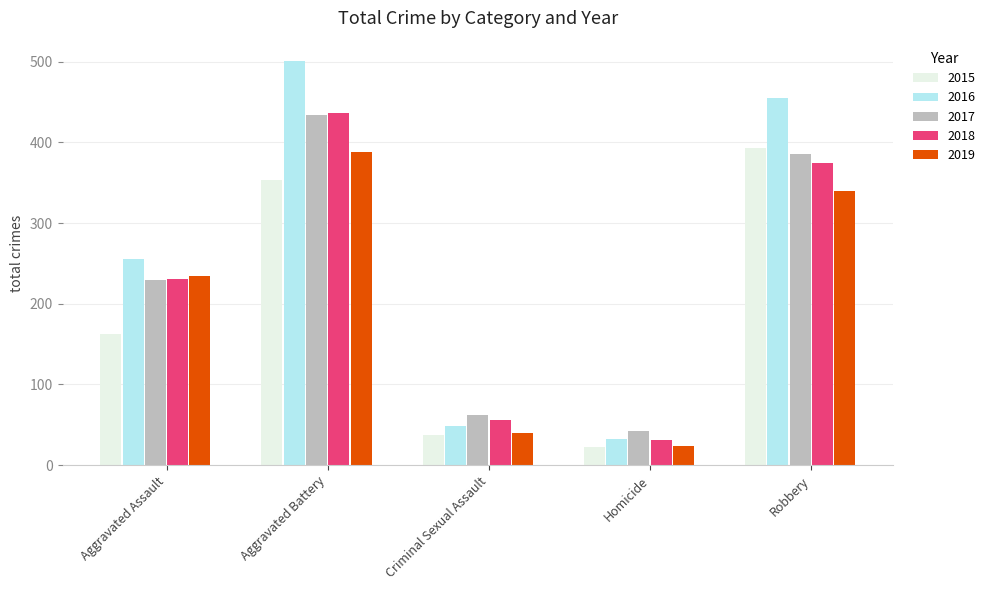

The value of 2017 at Aggravated Battery is 434. True or false?

True